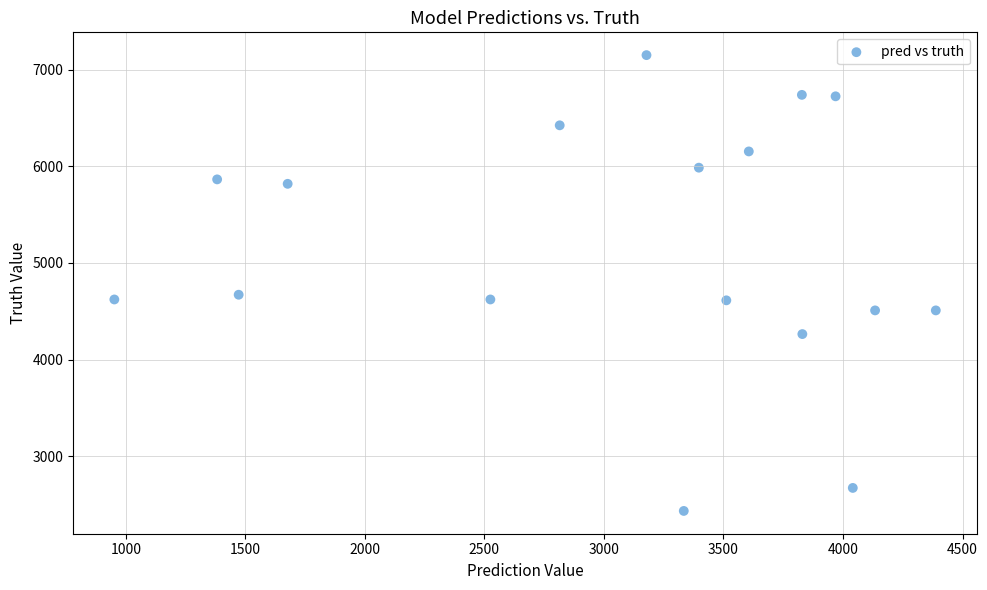

How many points are shown in the scatter plot?

17